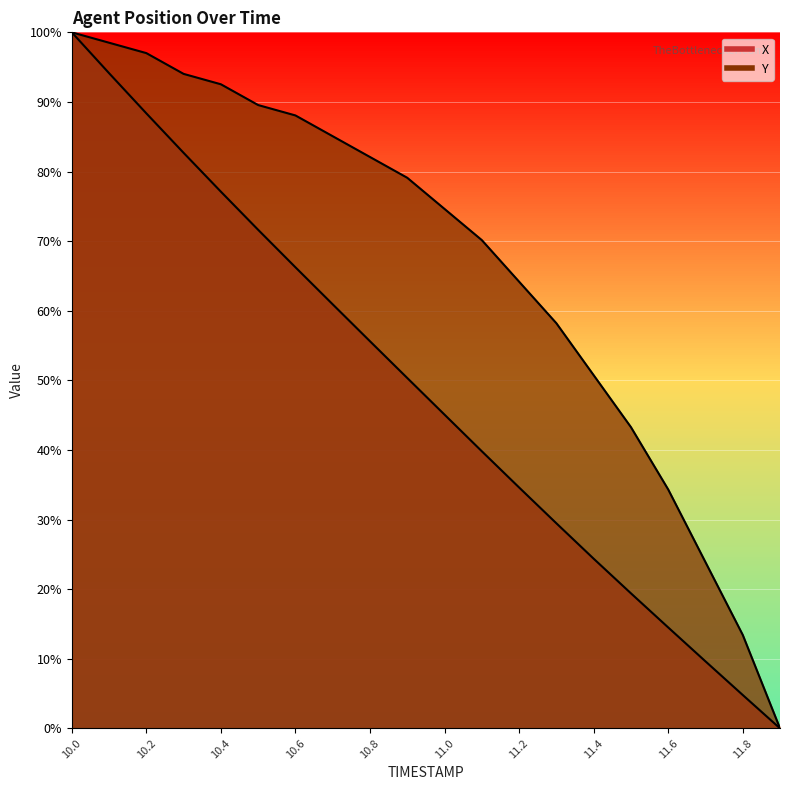

What is the value of the Y point at the 4th from the left?

94.0